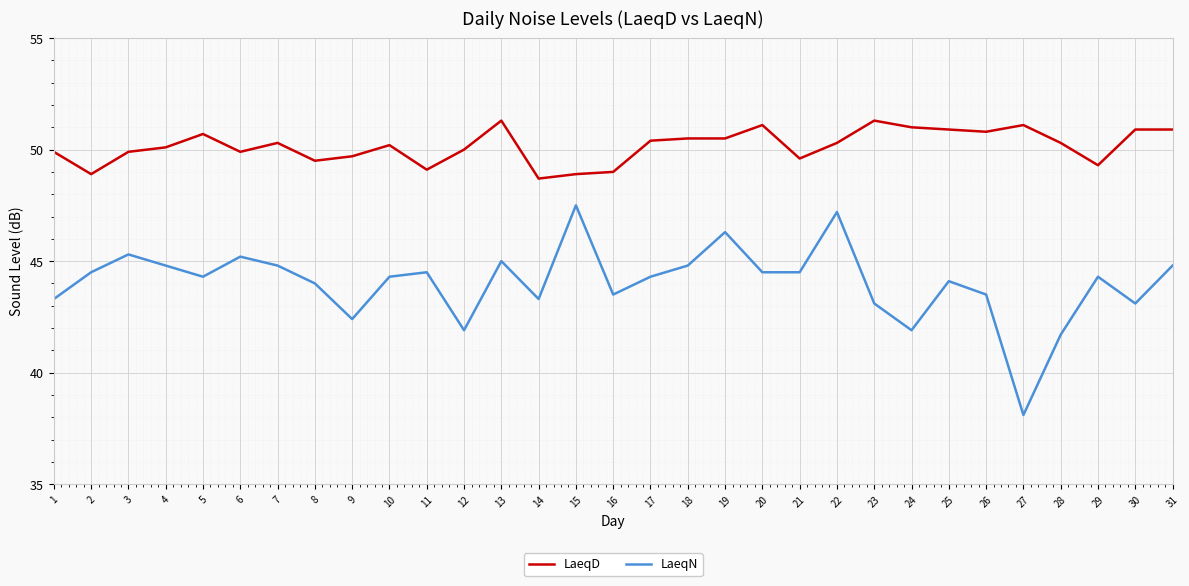

True or false: LaeqN and LaeqD cross at least once.

False